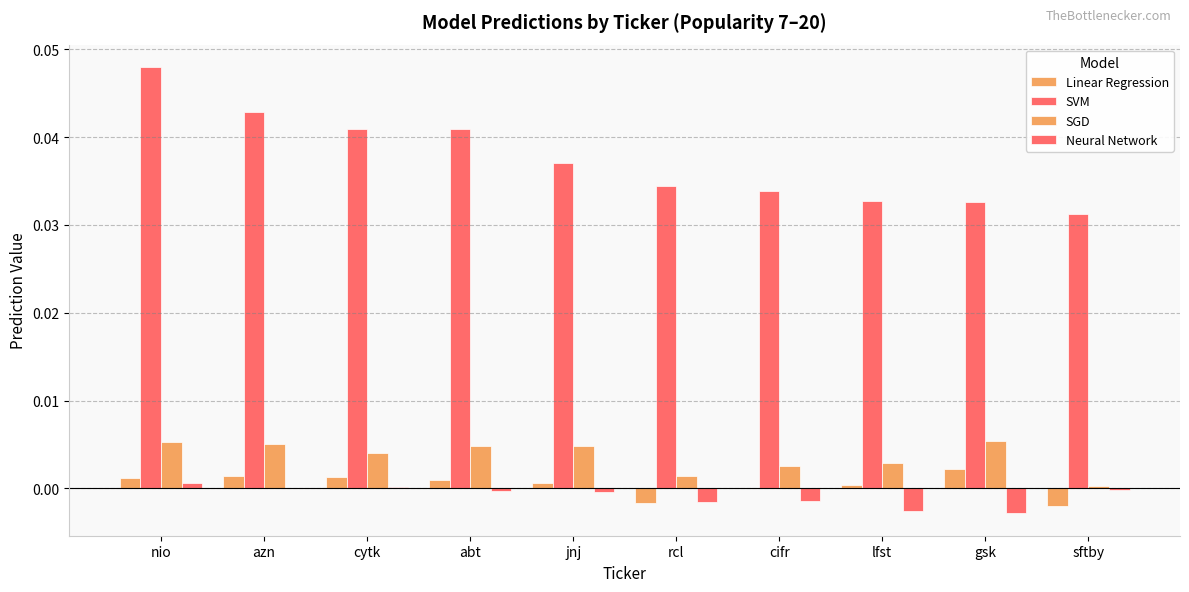

How many groups of bars are there?

10